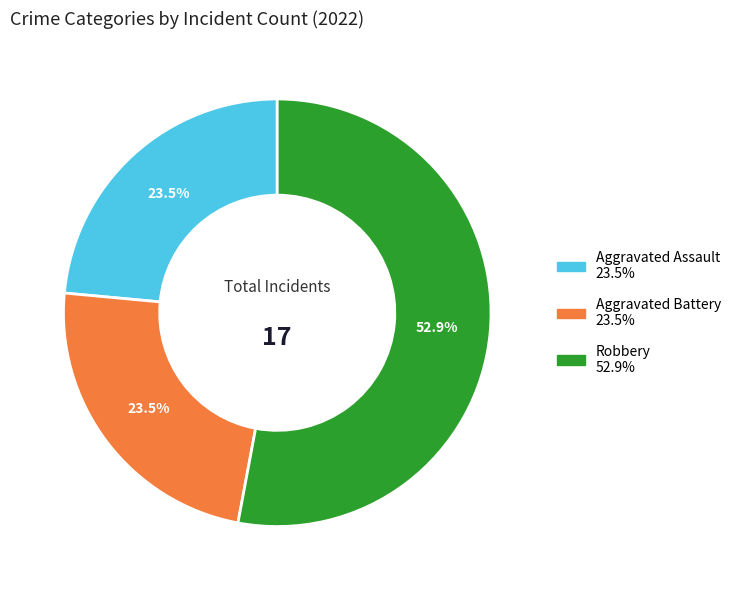

Count the number of slices in the pie.

3